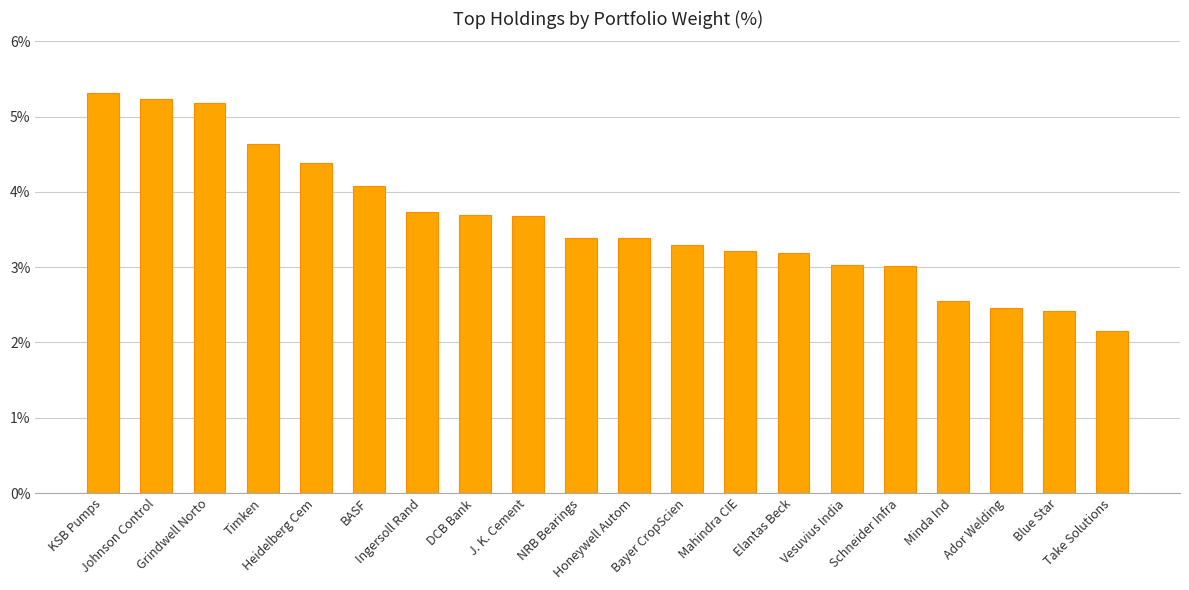

What is the difference between the second highest and second lowest values?

2.8